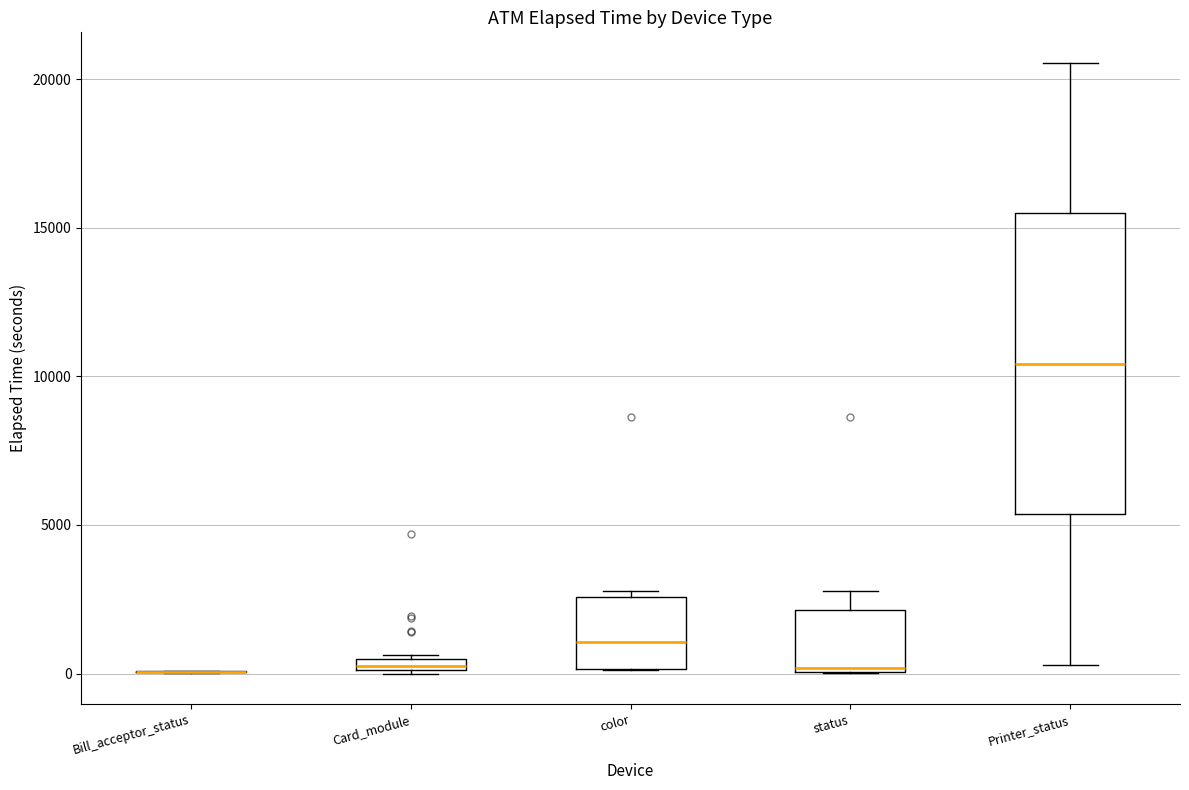

Which box is the tallest, from its lower edge to its upper edge?

Printer_status